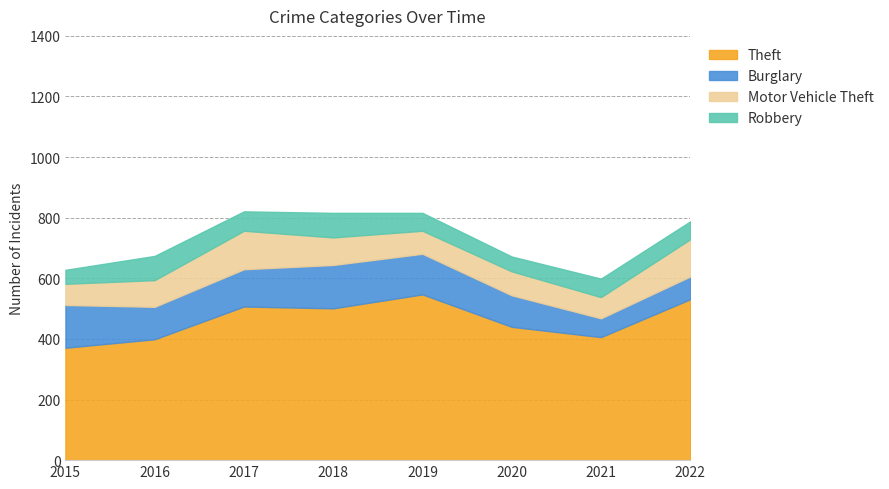

At 2019, list the series in order from largest to smallest.

Theft, Burglary, Motor Vehicle Theft, Robbery